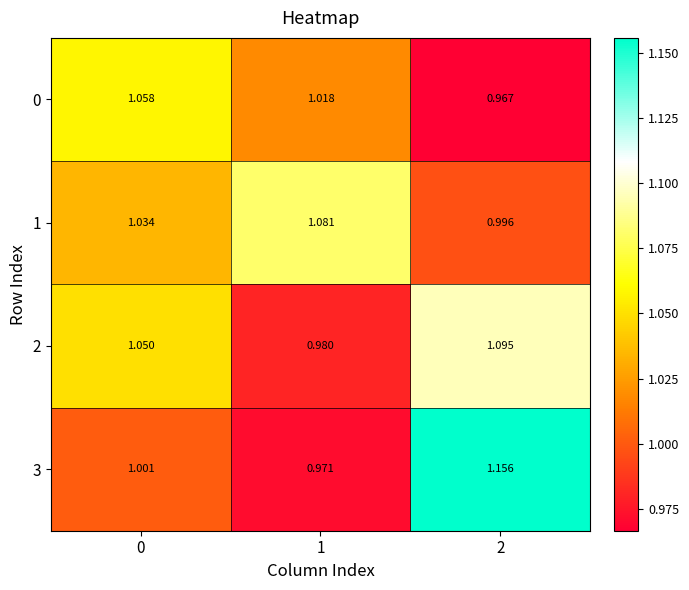

Which series has the largest total across all categories?

3